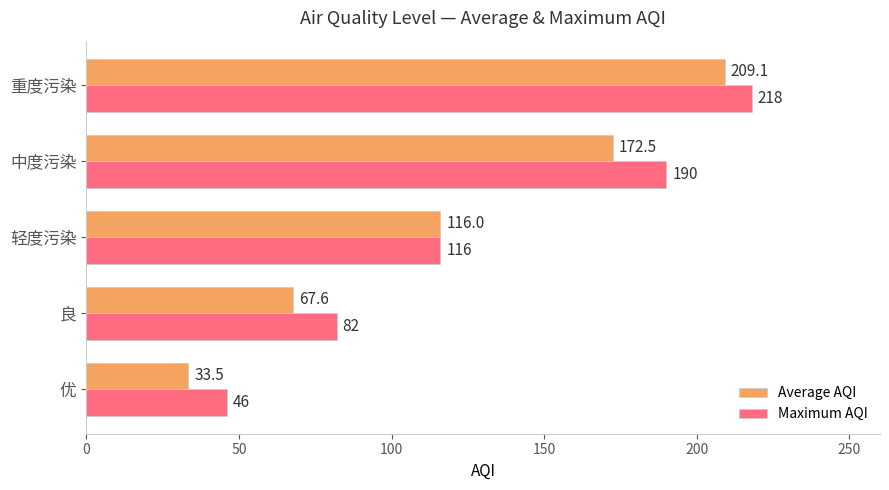

What is the total value across all series at 轻度污染?

232.0